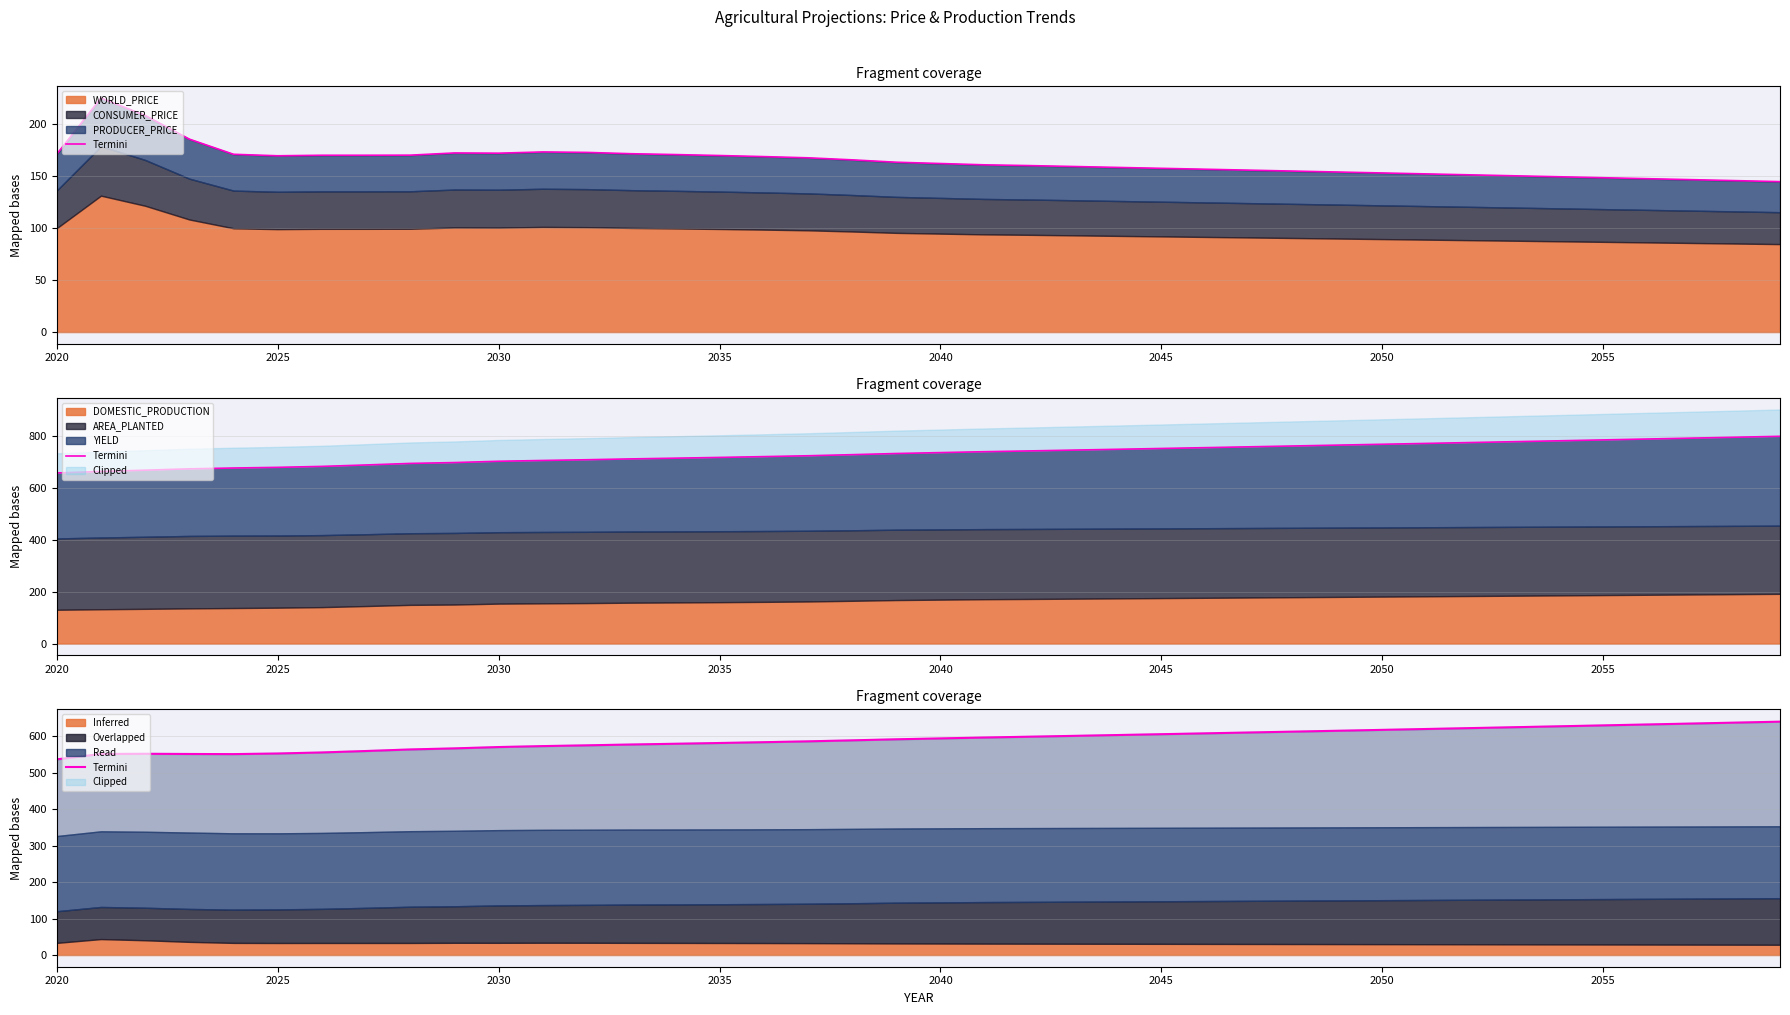

The chart shows a value of 368.1 at 2060. True or false?

False